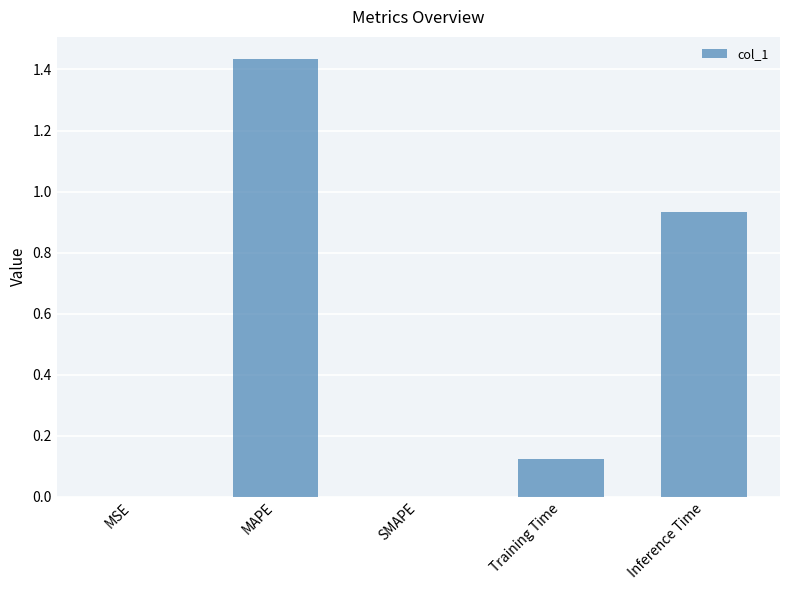

Is it true that the value at MAPE is 1.0?

False